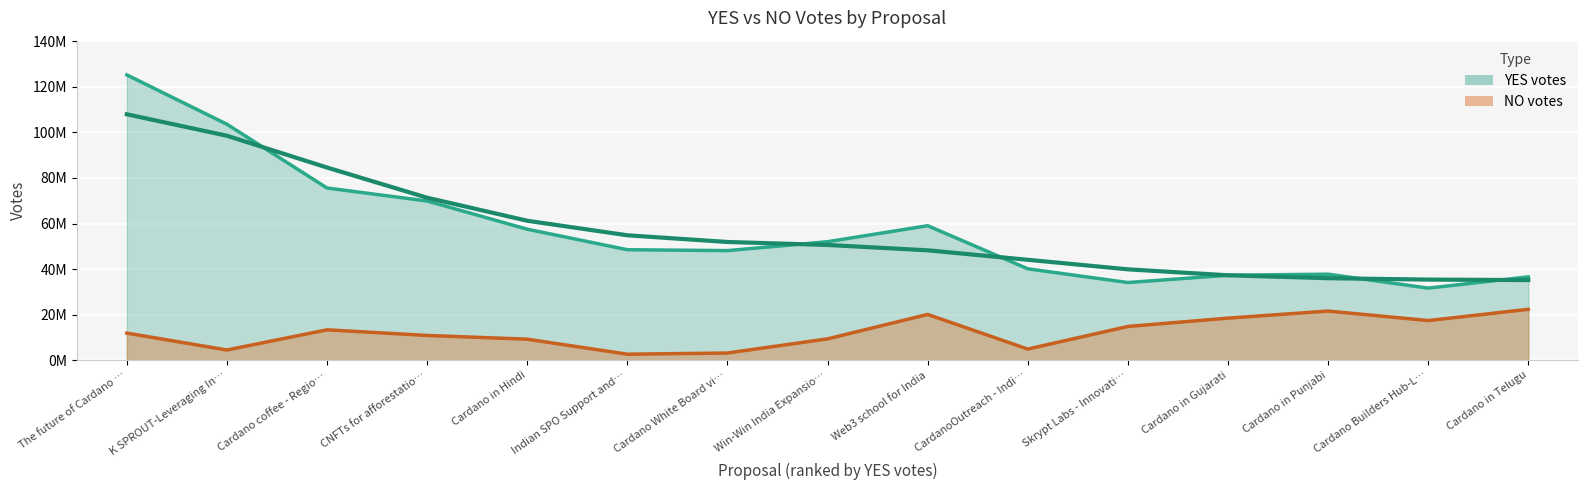

How many values in the YES series exceed 48486180?

7